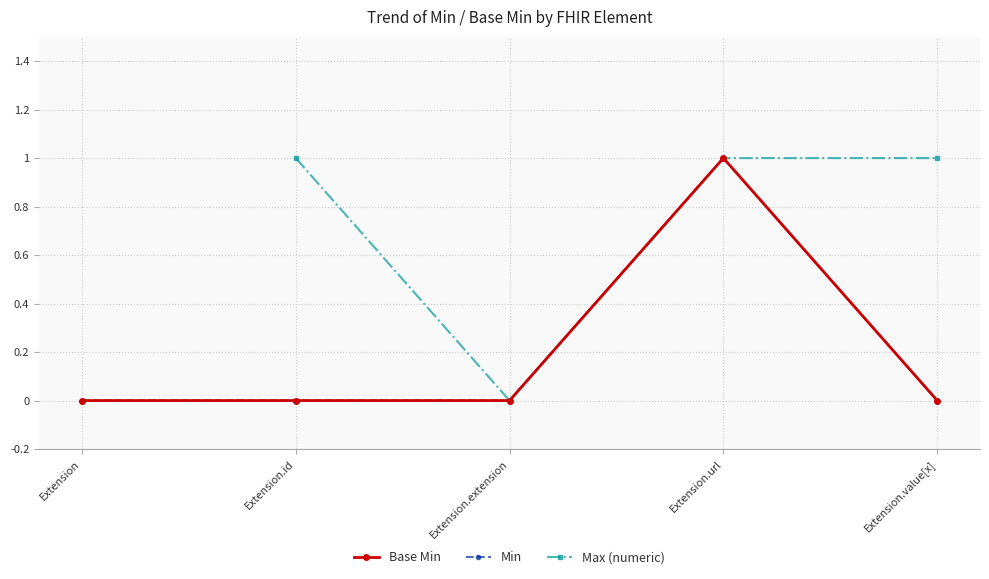

Does the chart display data point markers on the line(s)?

Yes